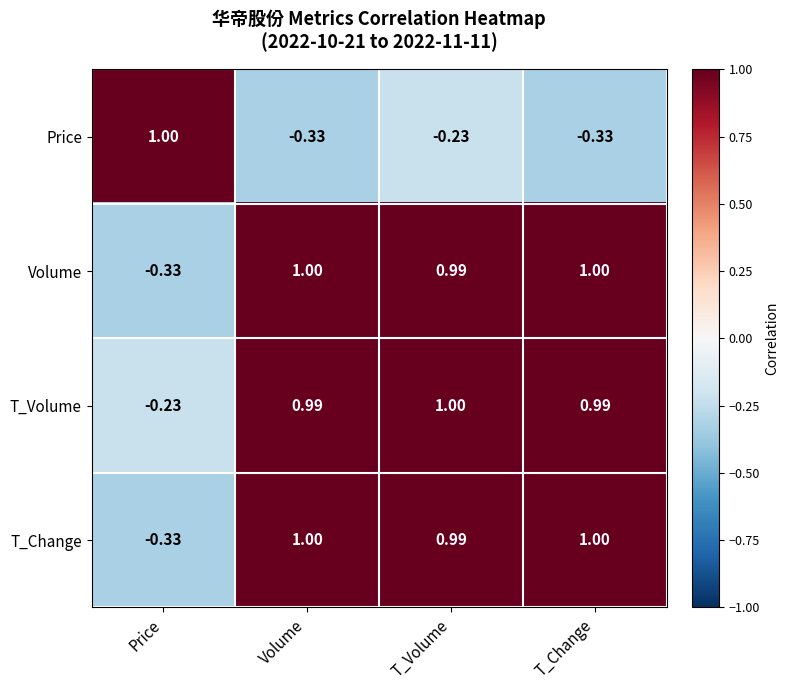

Which category has the lowest value in the Volume series?

Price